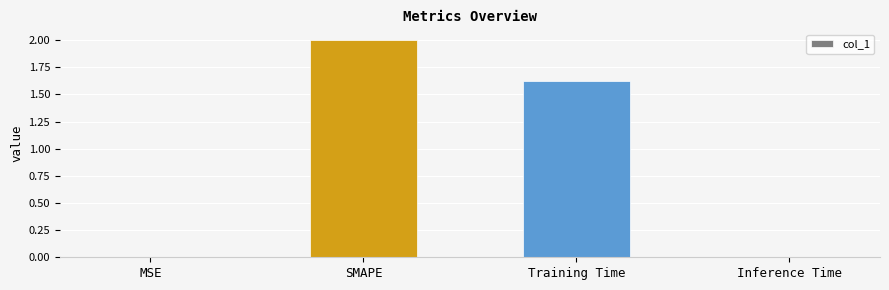

Where is the data nearest to the value 1?

Training Time